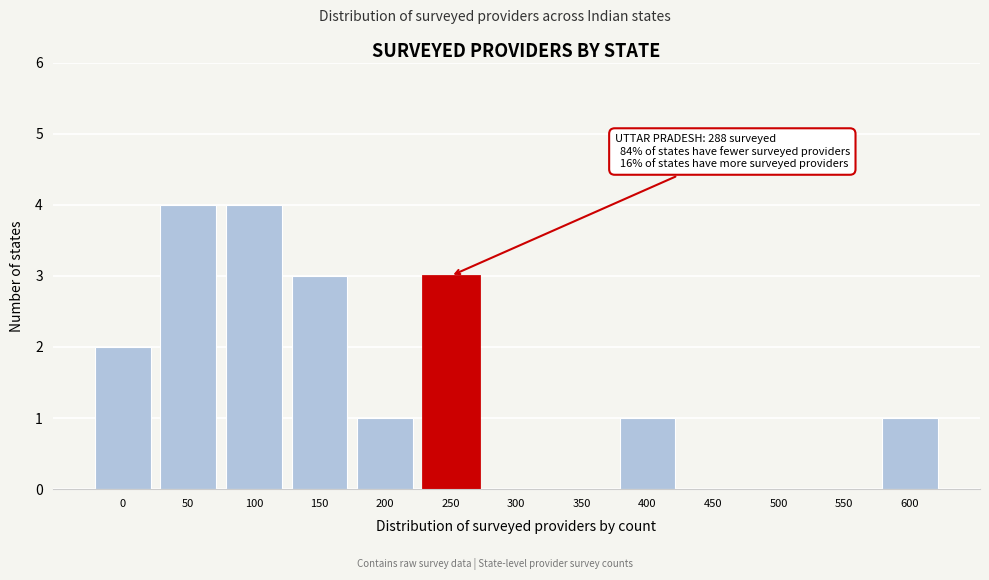

Reading right to left, transcribe all the data shown in this chart.

600=1	550=0	500=0	450=0	400=1	350=0	300=0	250=3	200=1	150=3	100=4	50=4	0=2